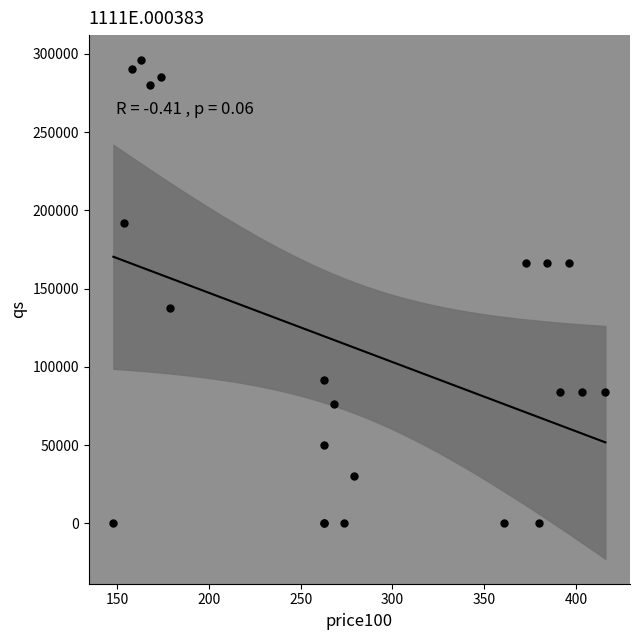

What Y value in the scatter plot is closest to 148000?

137580